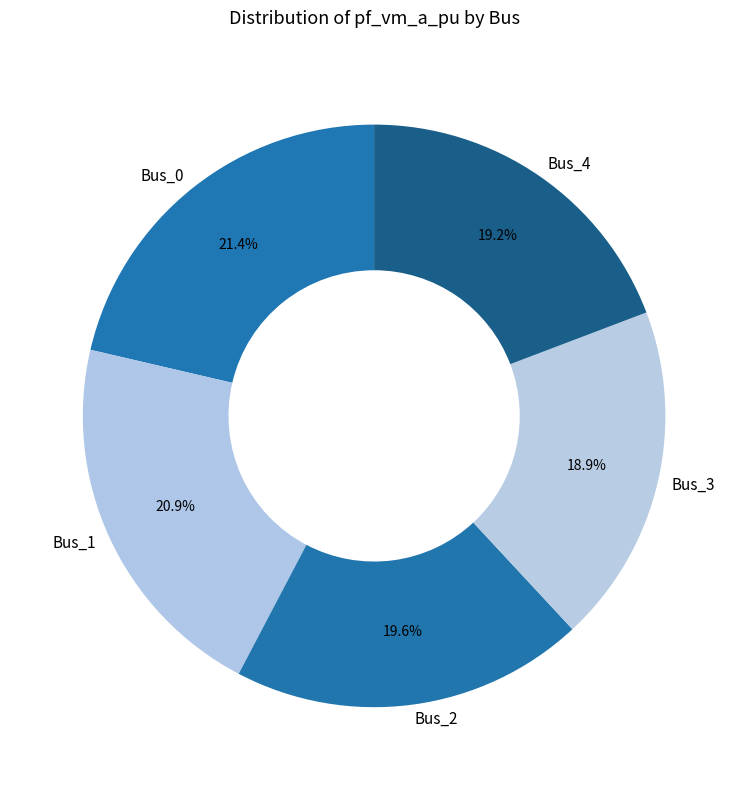

Which has a higher value, Bus_1 or Bus_4?

Bus_1